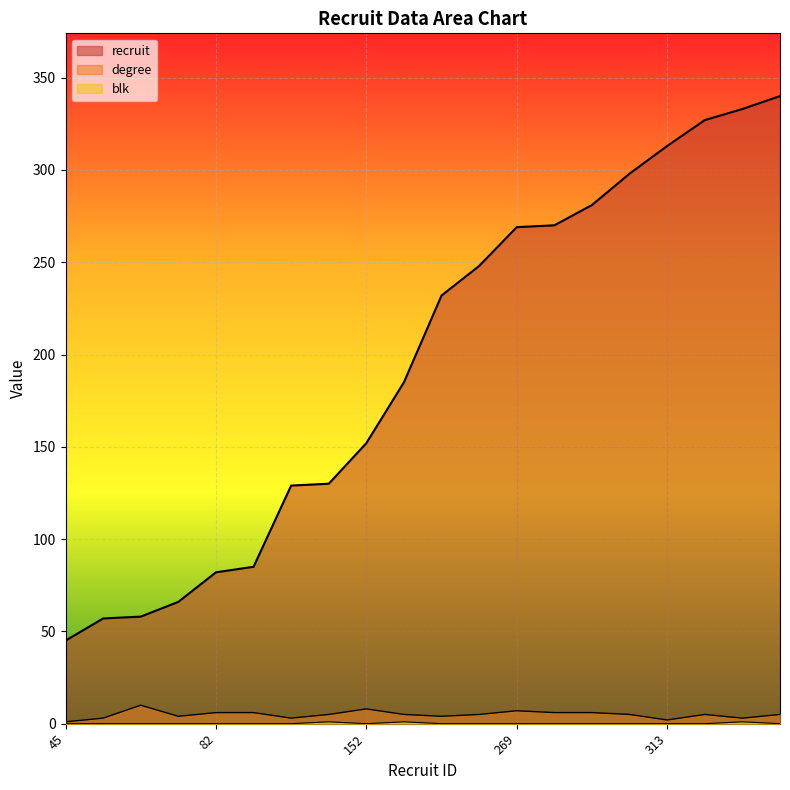

What is the difference between the recruit values at 66 and 333?

267